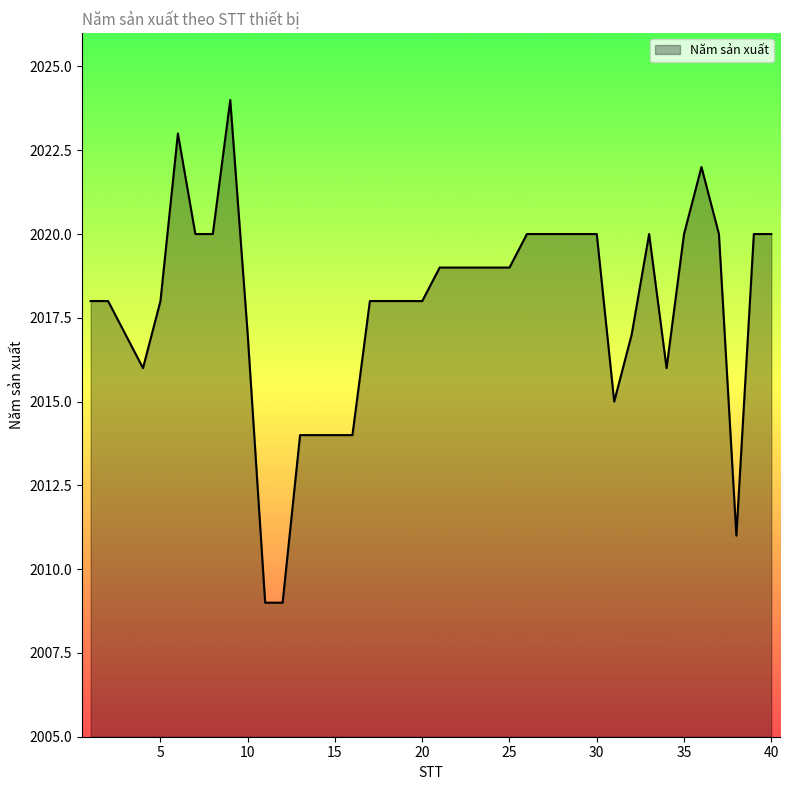

What is the smallest value displayed?

2009